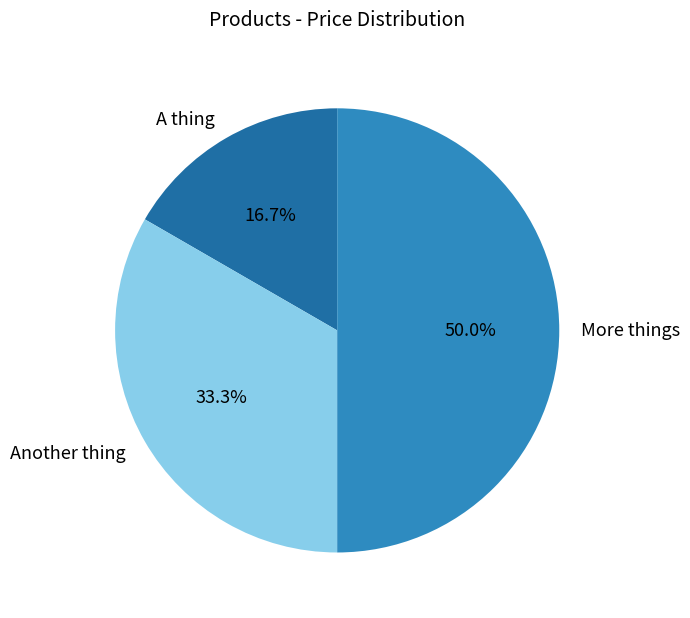

Is it true that Another thing is 27% of the pie?

False